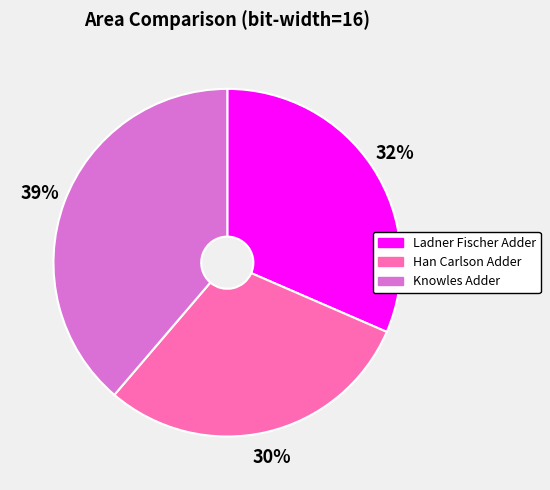

Which category has the biggest portion of the pie?

Knowles Adder